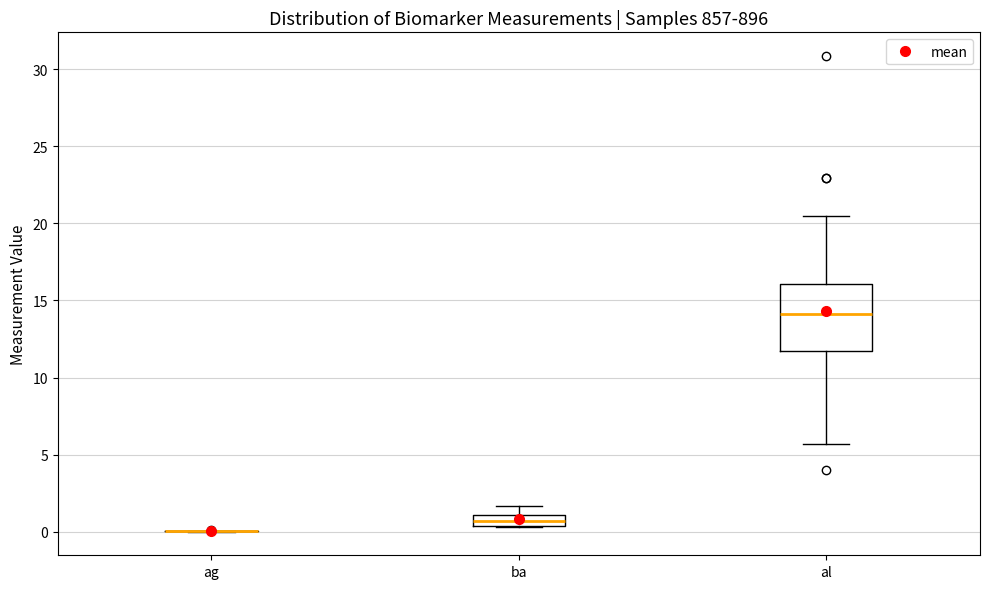

Which box is the tallest, from its lower edge to its upper edge?

al